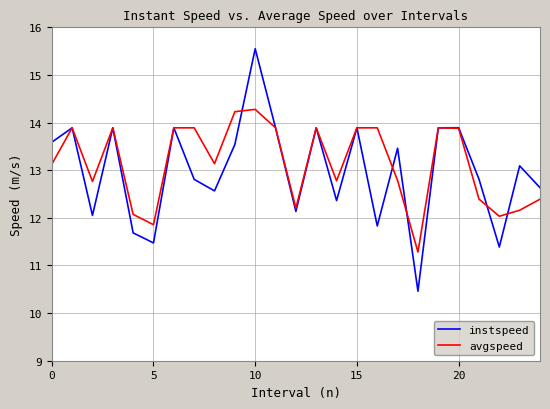

What is the difference between the maximum and minimum values in the avgspeed series?

3.0